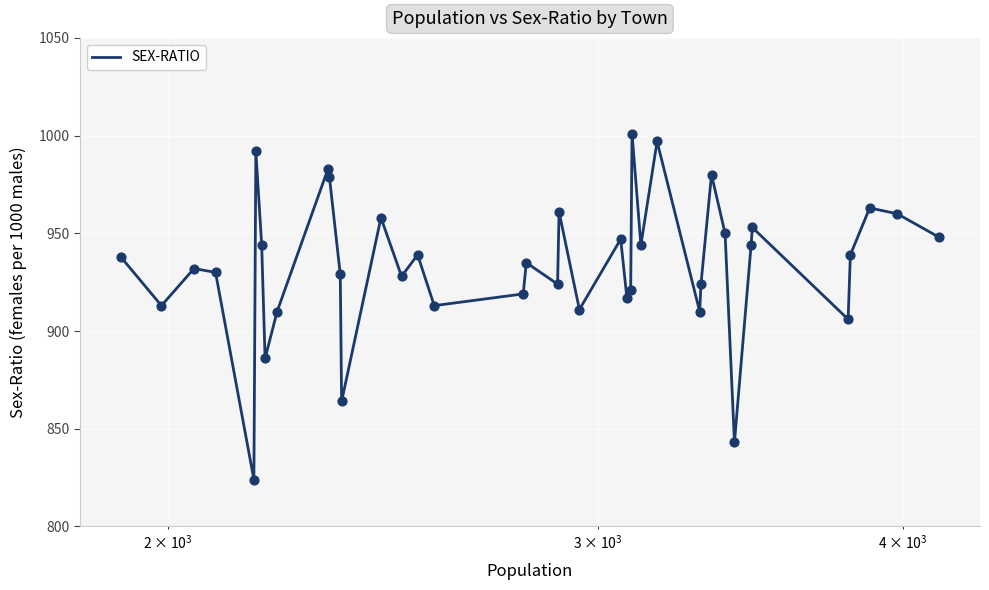

What is the difference between the maximum and minimum values?

177